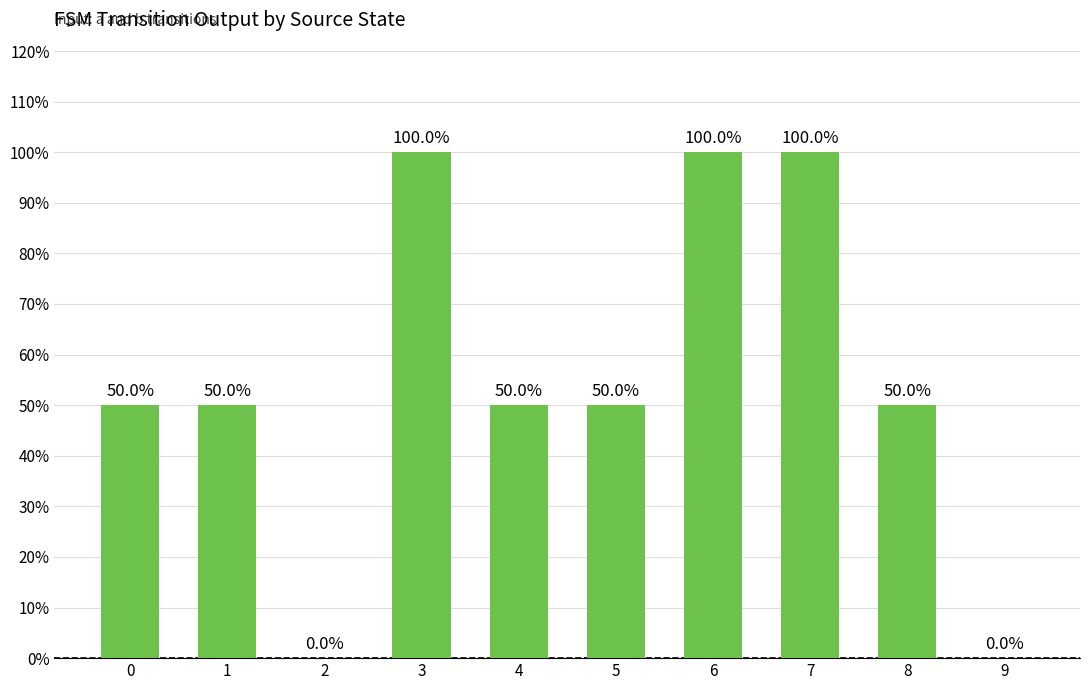

How many positive values are there?

8